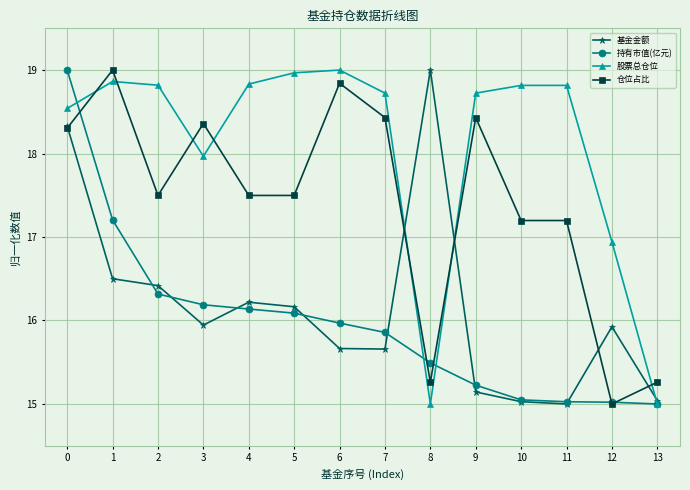

True or false: 股票总仓位 and 基金金额 intersect in this chart.

True